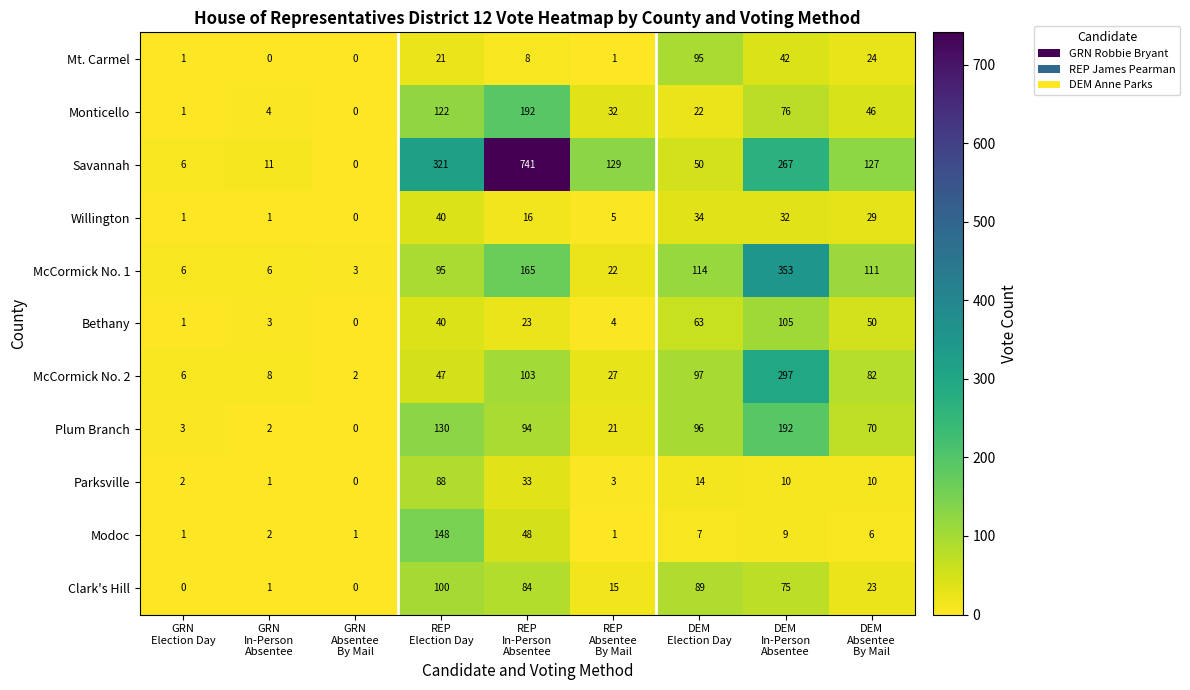

Which series has the largest total across all categories?

Savannah